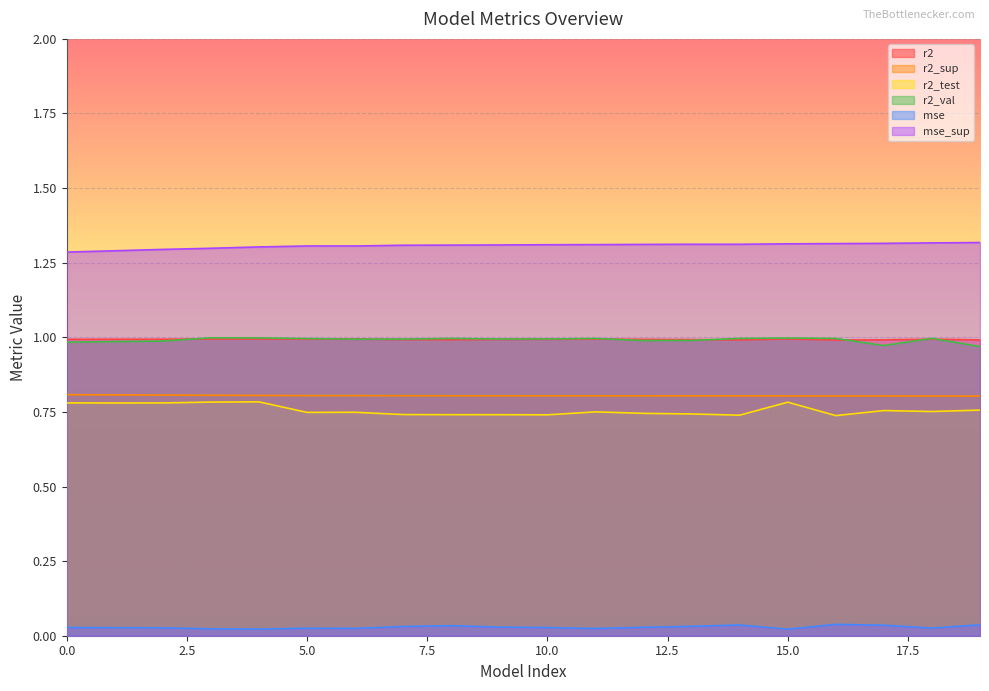

The value of mse at 11 is 0.0. True or false?

False